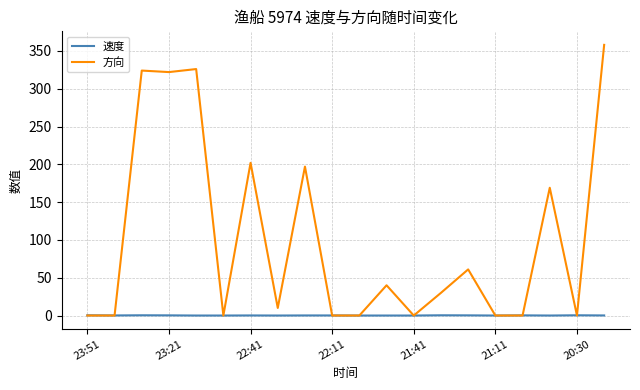

Rank the series by their maximum value, from lowest to highest.

速度, 方向